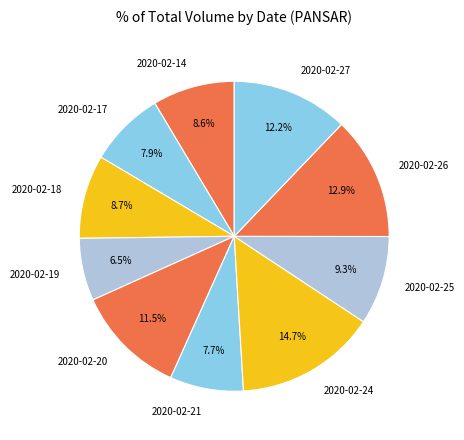

How many segments does this pie chart have?

10